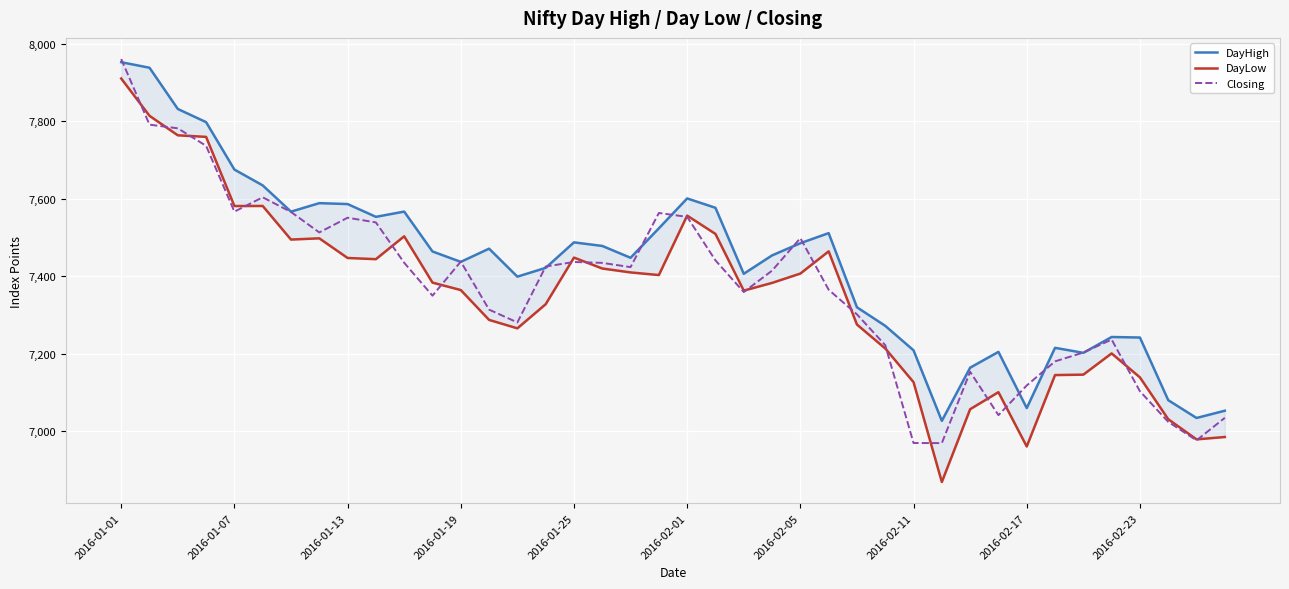

What is the maximum value for Closing?

7960.0